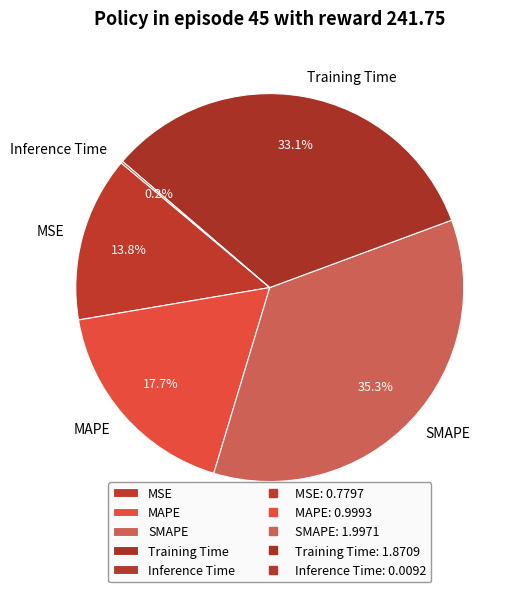

What percentage is the SMAPE slice, to the nearest percent?

35%